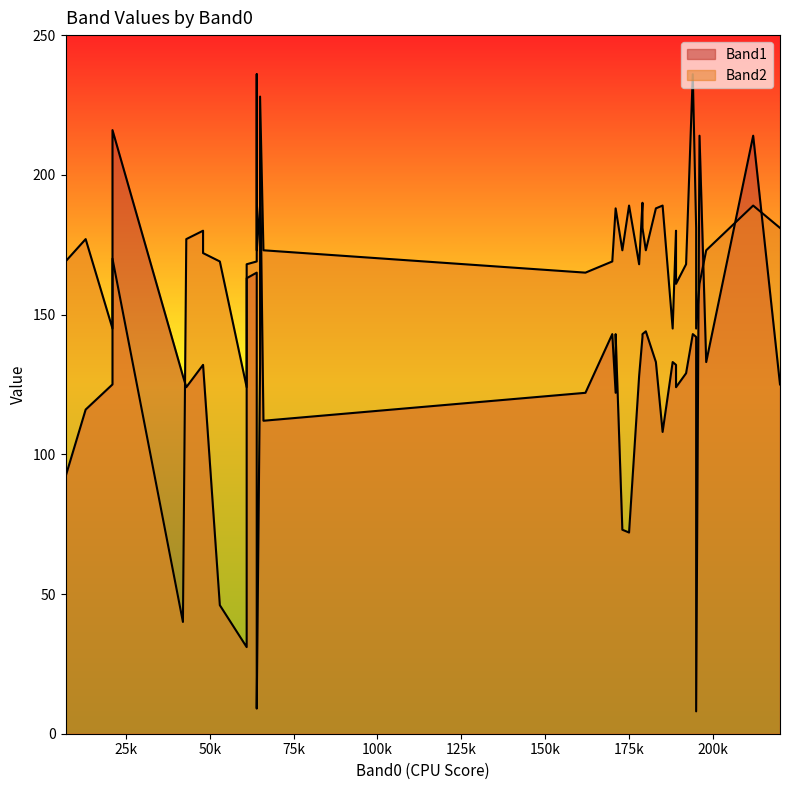

Rank the series by their average value, from lowest to highest.

Band1, Band2